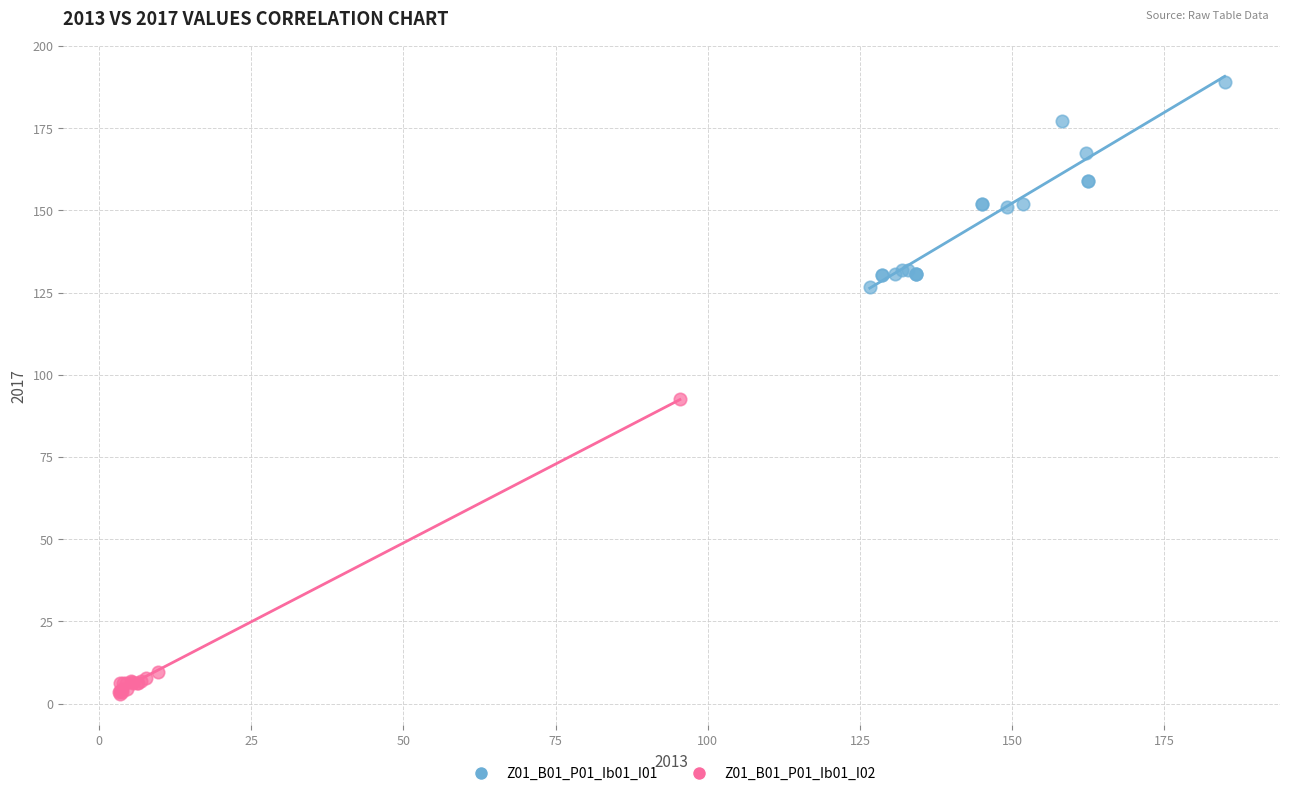

Which series contains the highest Y value?

Z01_B01_P01_Ib01_I01